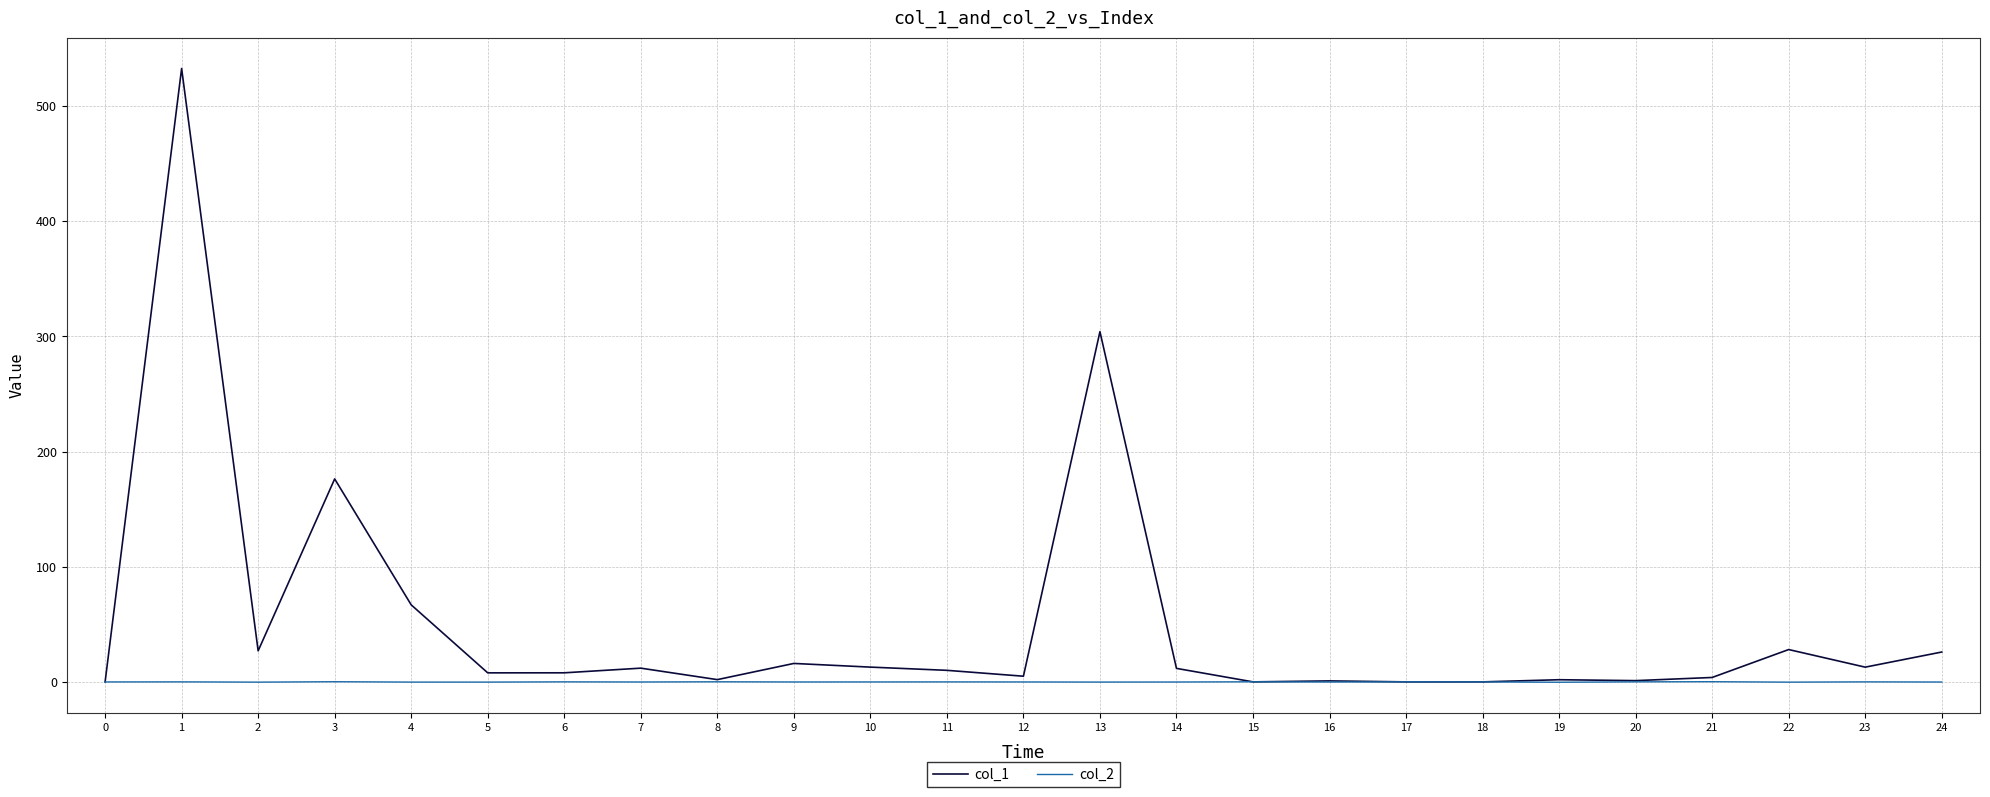

The value of col_1 at 9 is 16.1. True or false?

True